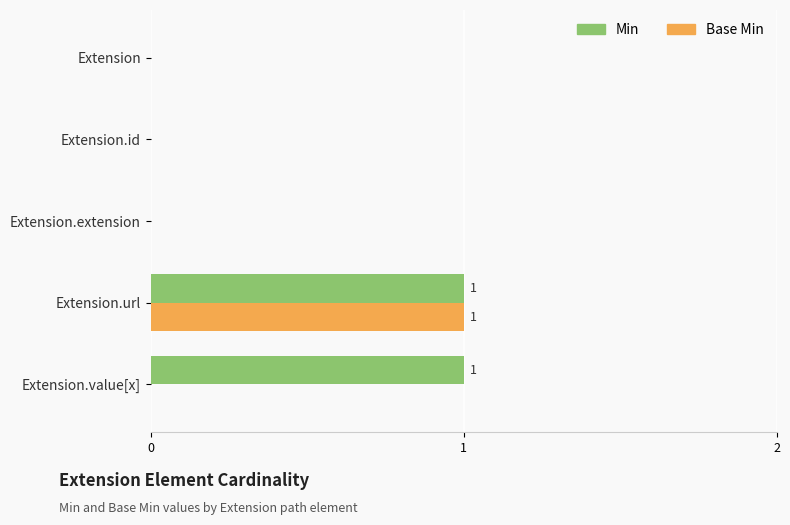

Count the number of data series in this chart.

2